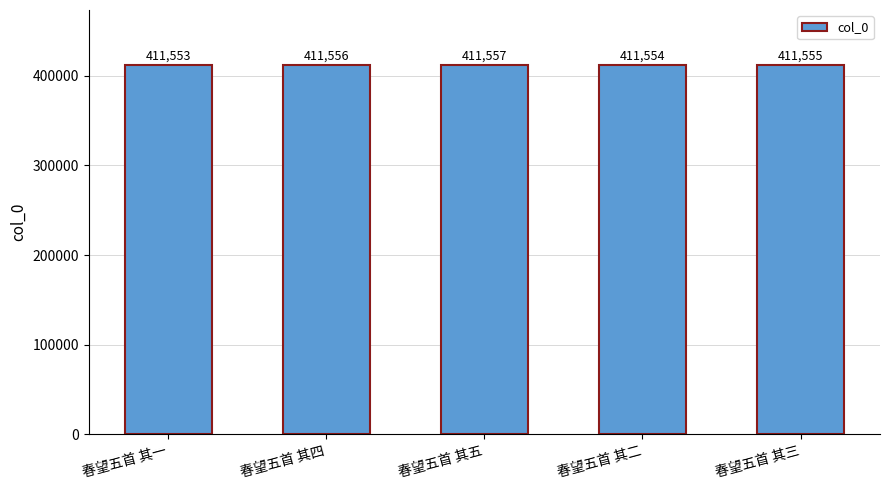

What position from the left is 春望五首 其二?

4